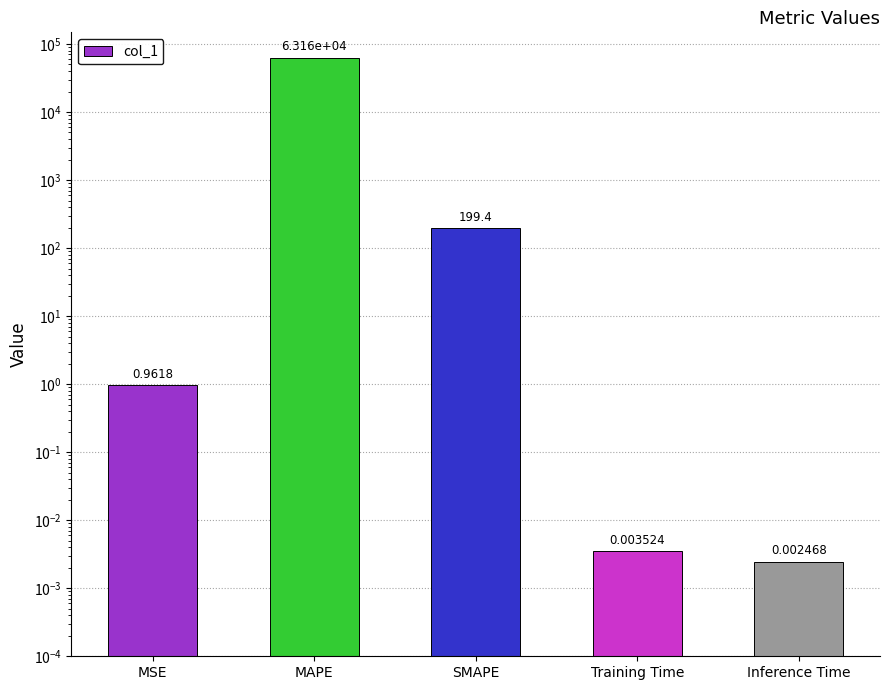

Where is the data nearest to the value 31581?

SMAPE